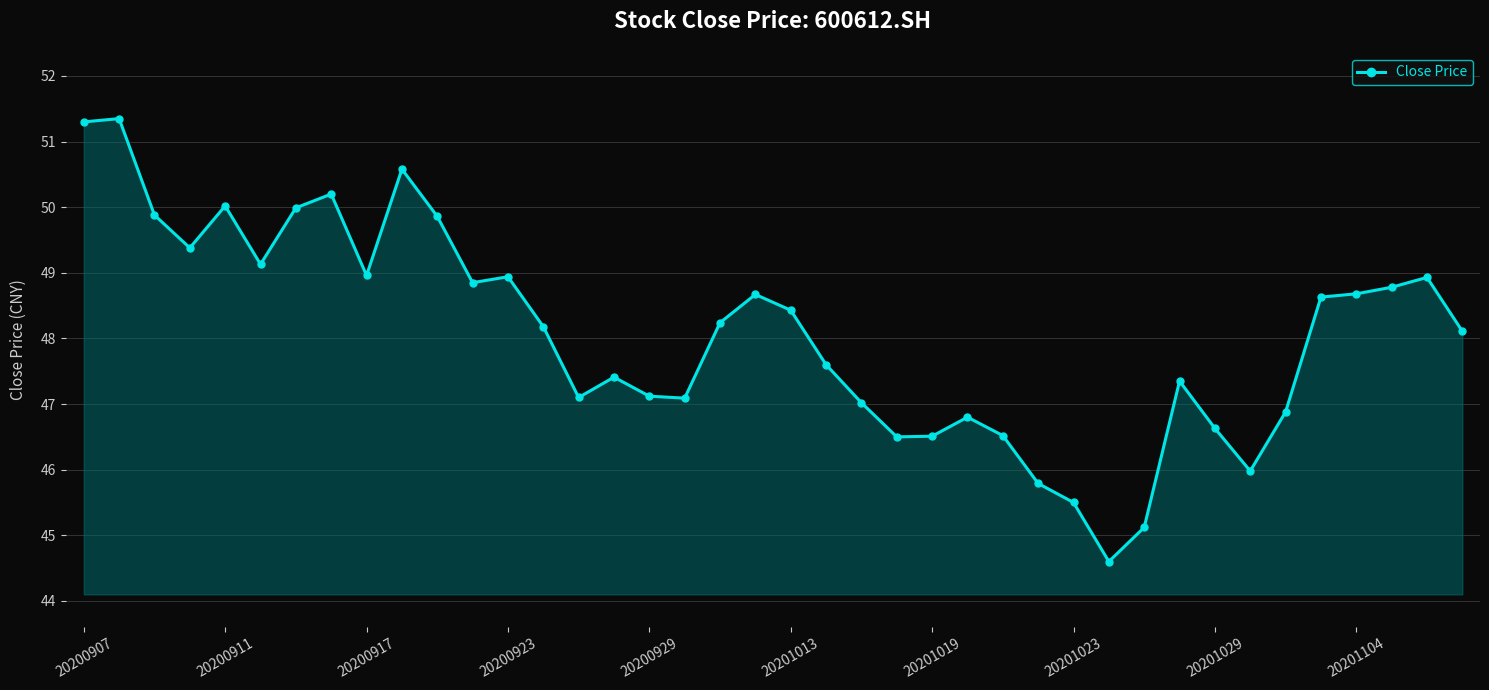

What is the average value?

48.1